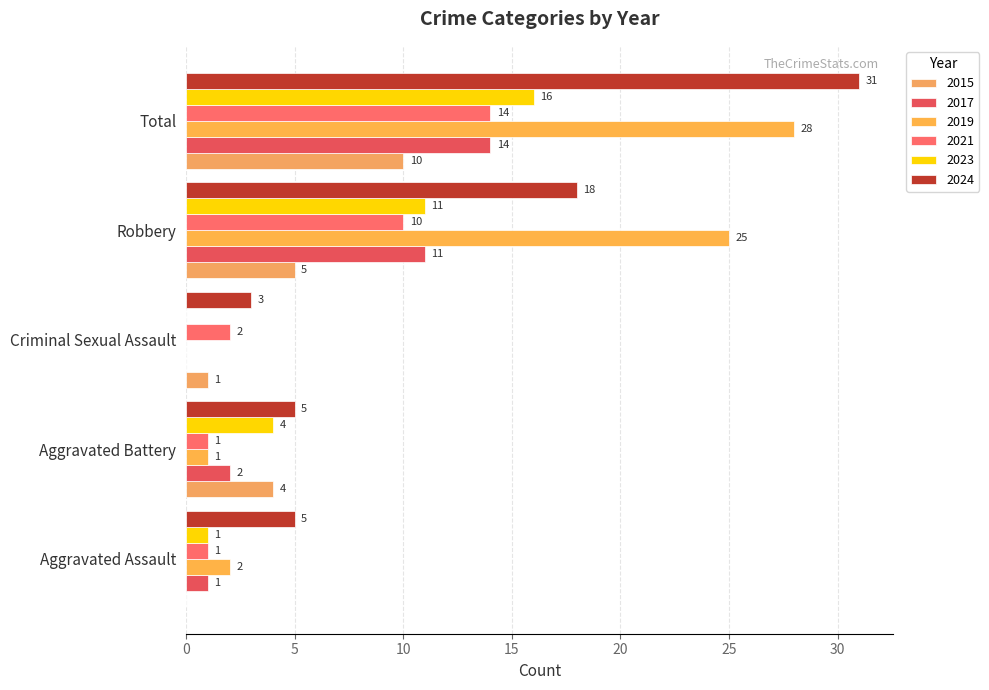

At which category is the sum across all series the highest?

Total